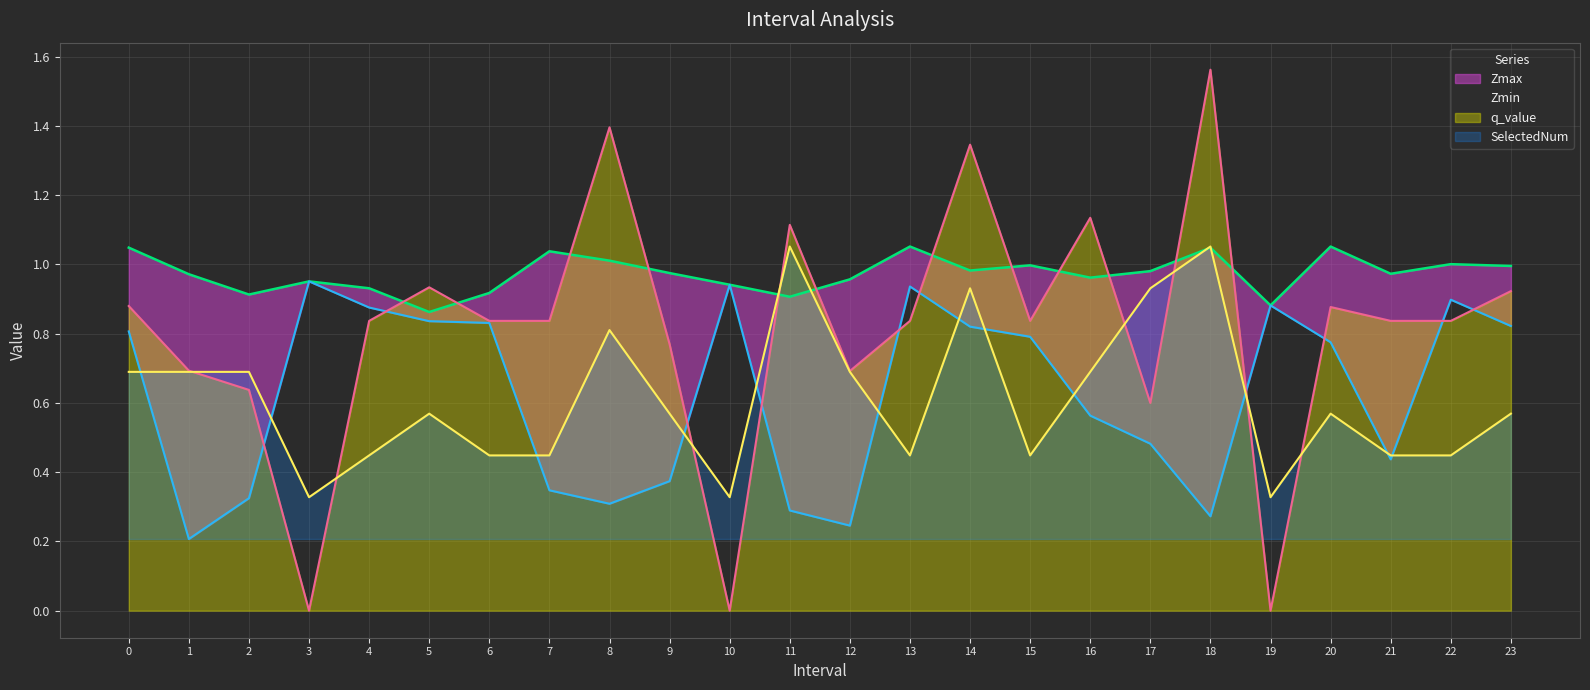

Which category has the highest value in the q_value series?

18